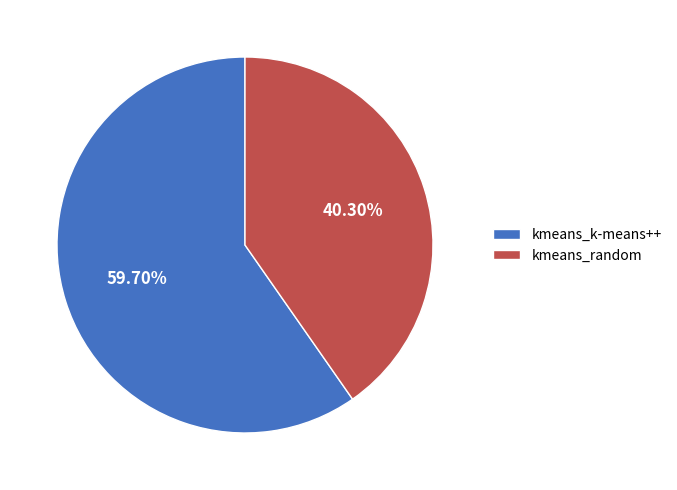

To the nearest percent, what is the average slice percentage?

50%